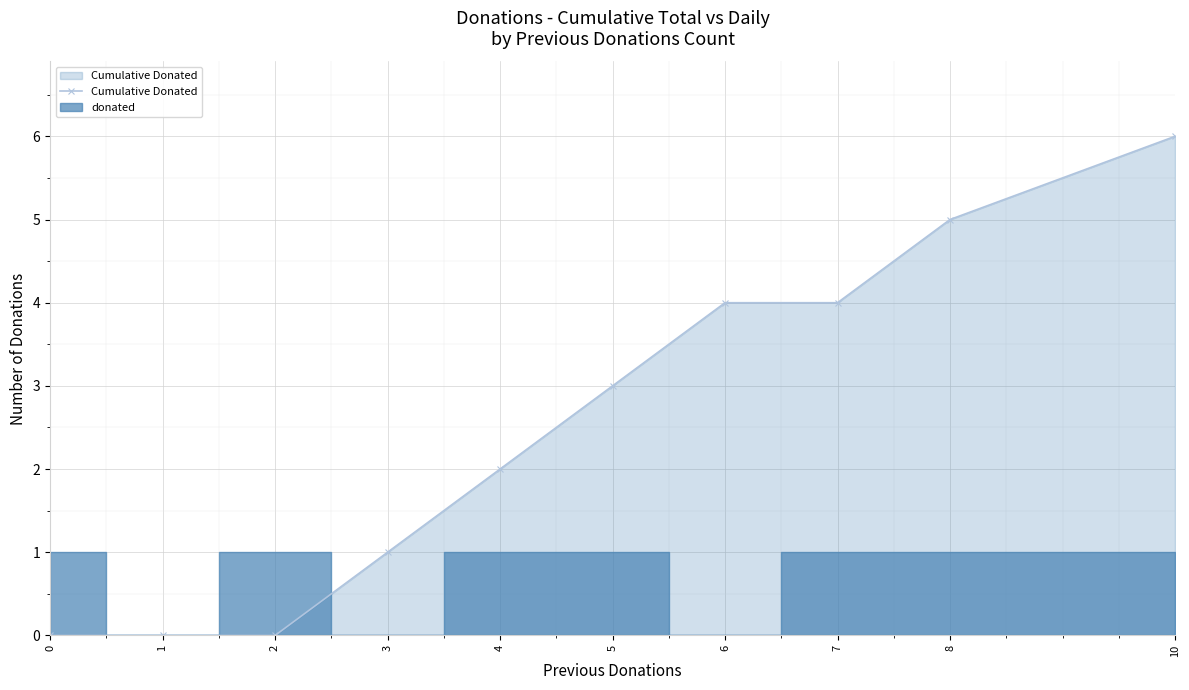

How many data points does each series have?

10